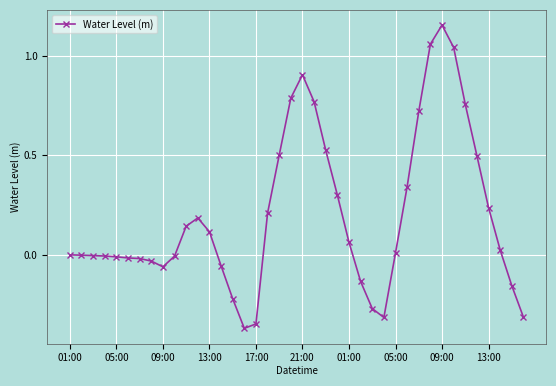

What is the difference between the maximum and minimum values?

1.5